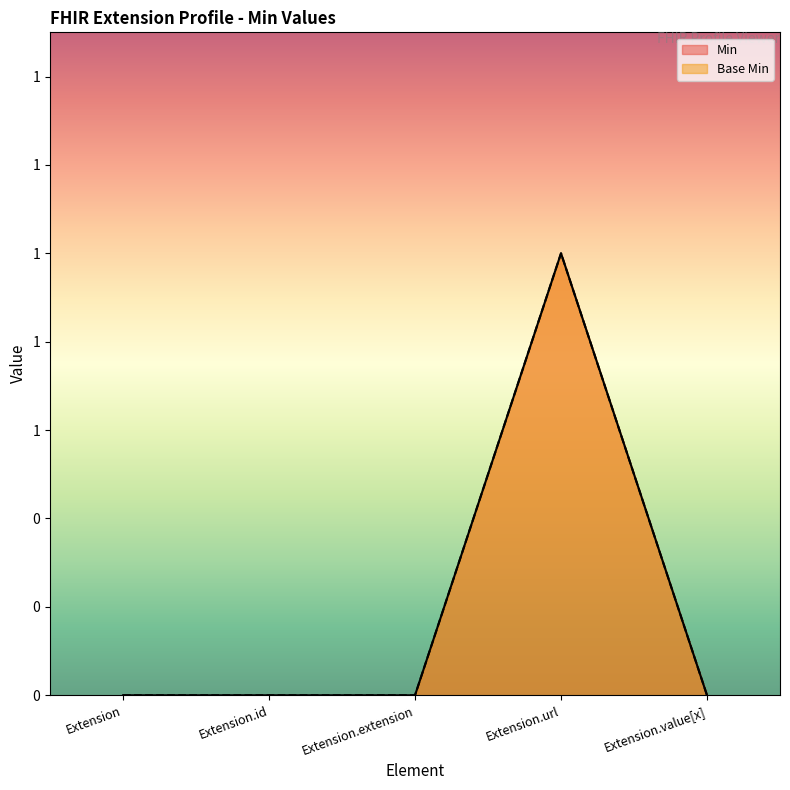

Does the chart have visible grid lines?

No